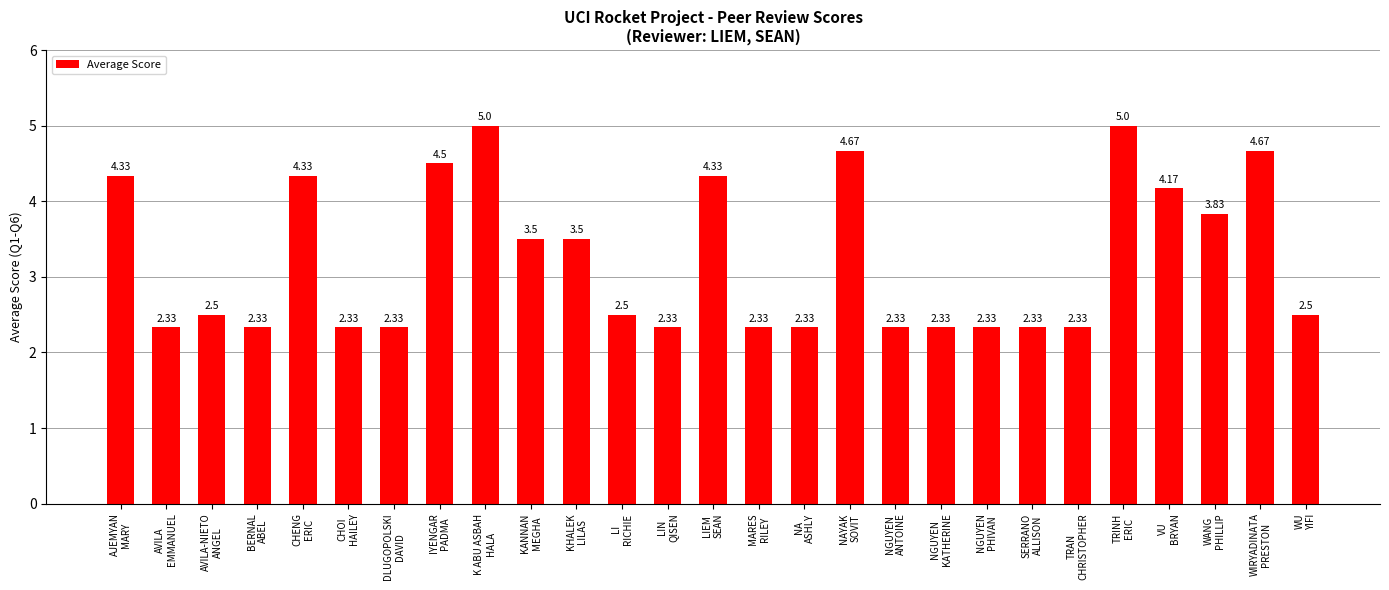

What is the difference between the maximum and second lowest values?

2.7